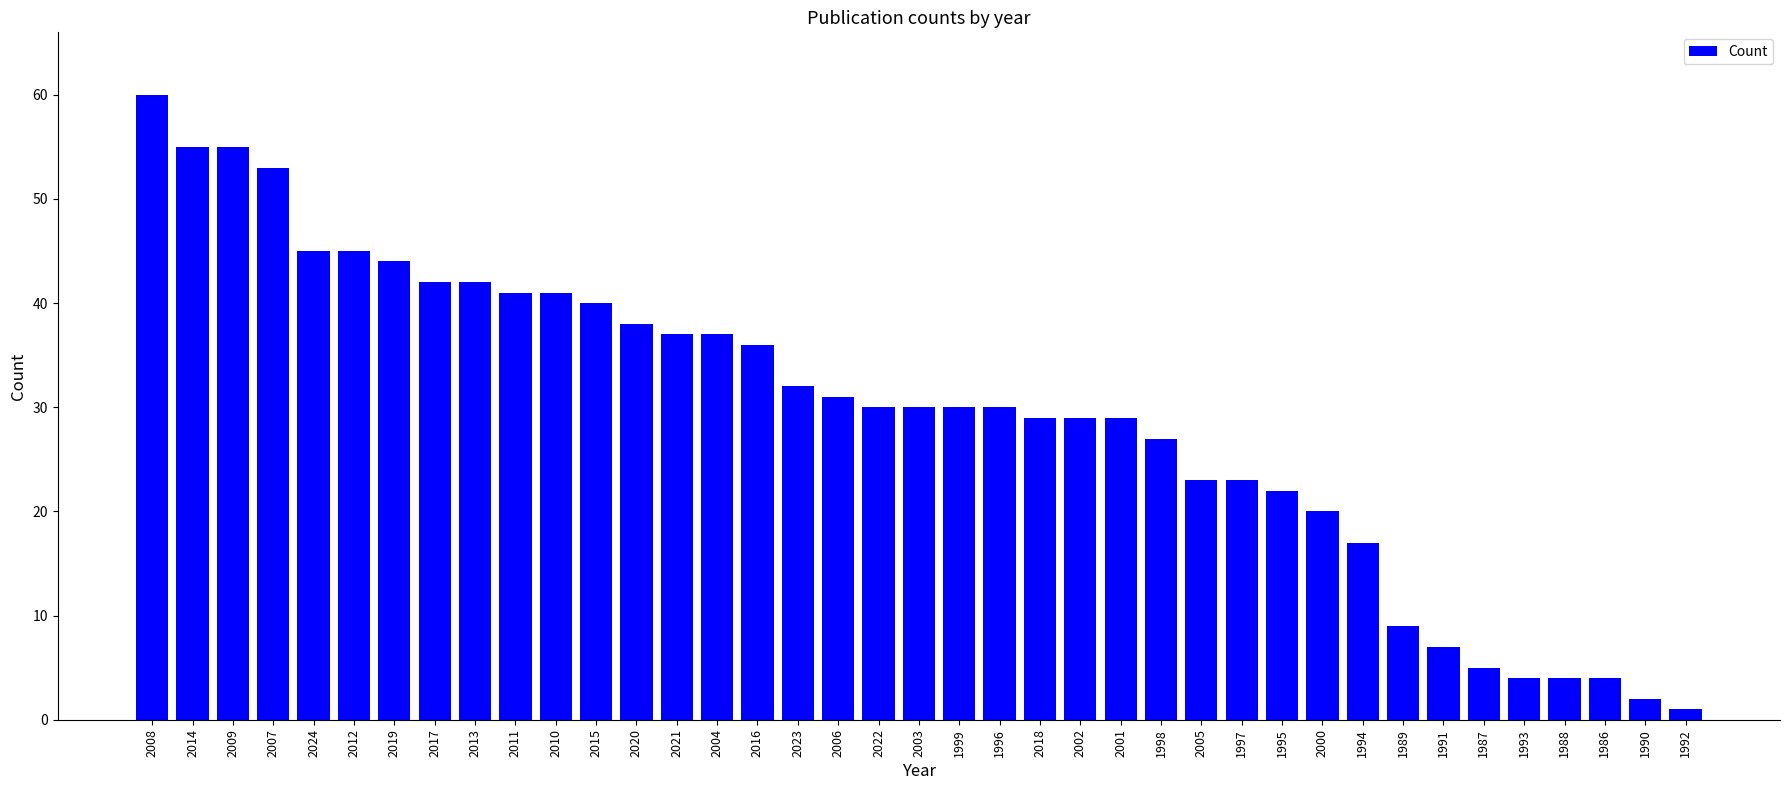

Which category has the lowest value across all series?

1992